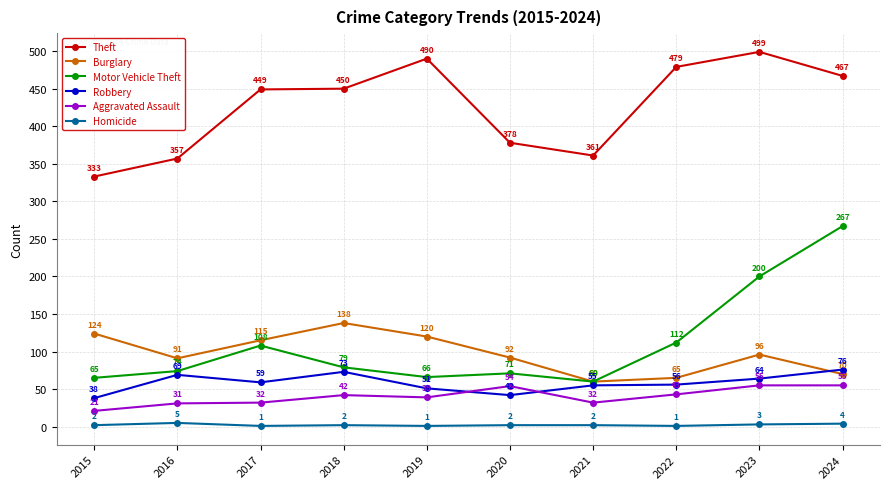

What is the difference between the maximum and minimum values in the Burglary series?

78